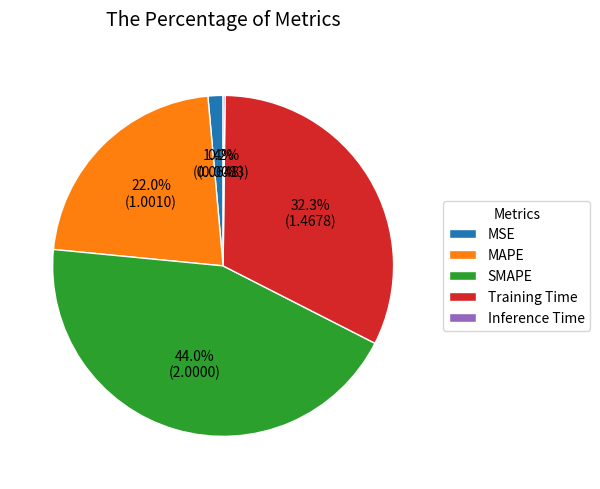

Do SMAPE and Training Time together represent more than half of the pie?

Yes